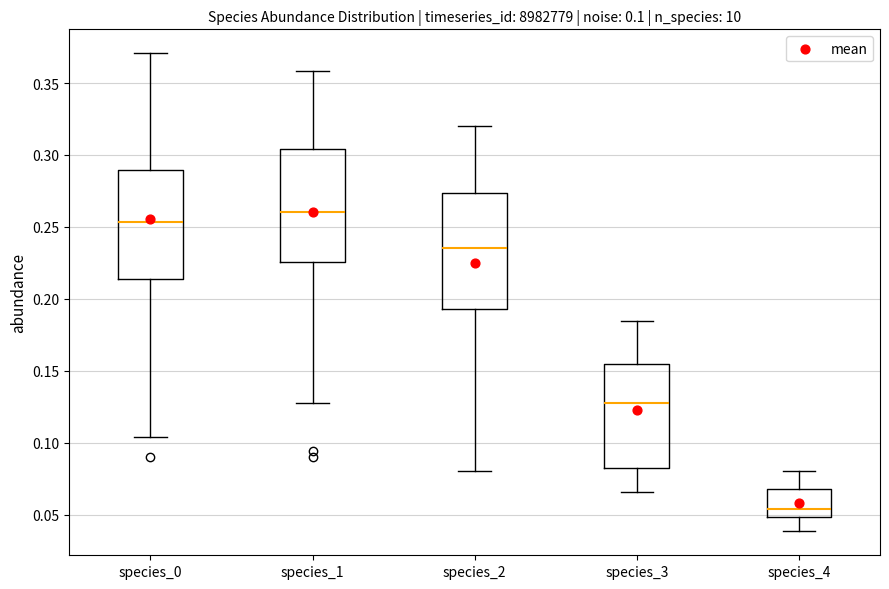

Which box has the lowest median line?

species_4